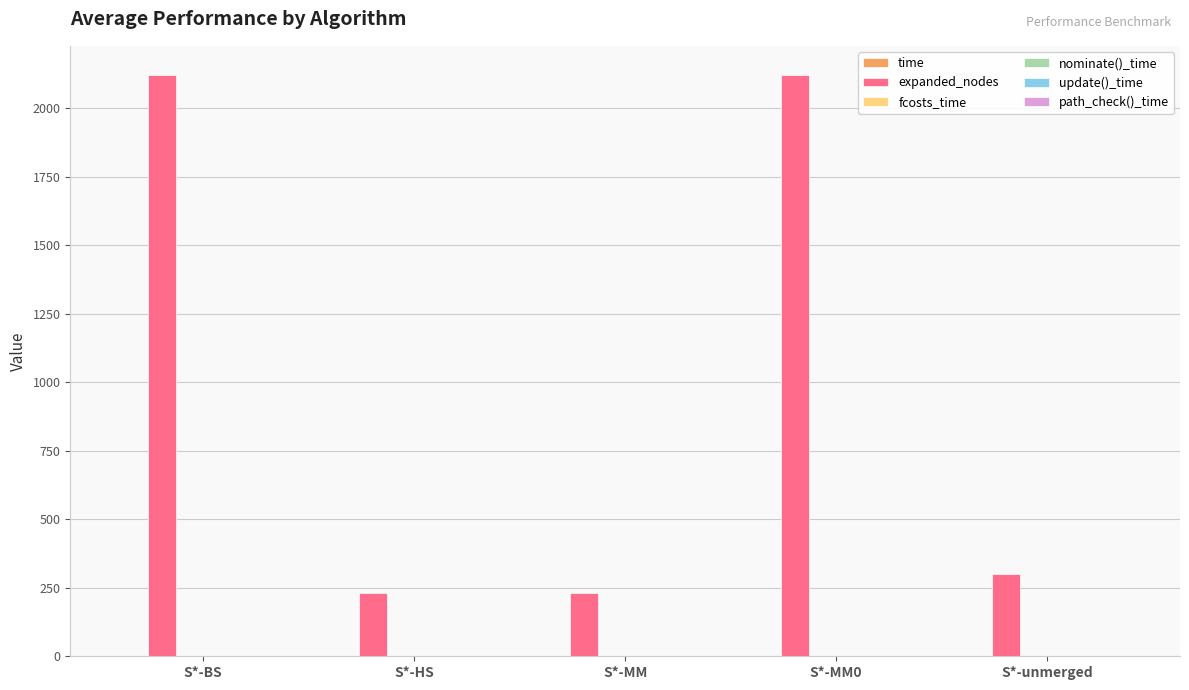

True or false: expanded_nodes has a value of 301.0 at S*-unmerged.

True